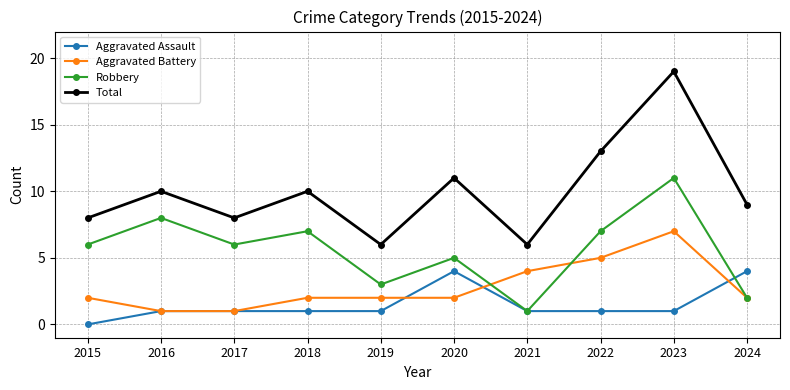

True or false: Total has a value of 16 at 2020.

False